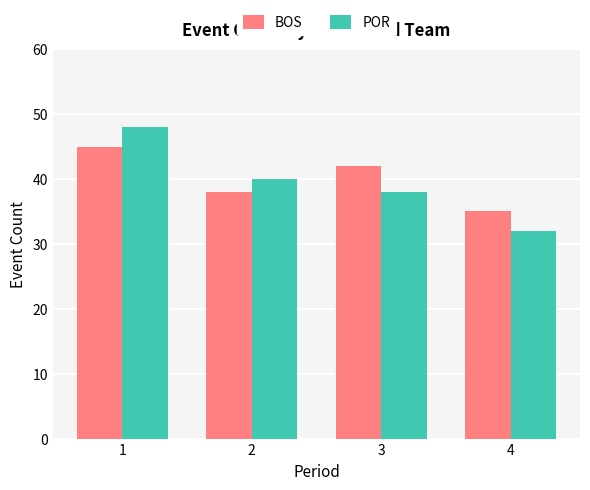

What is the highest value of the POR series?

48